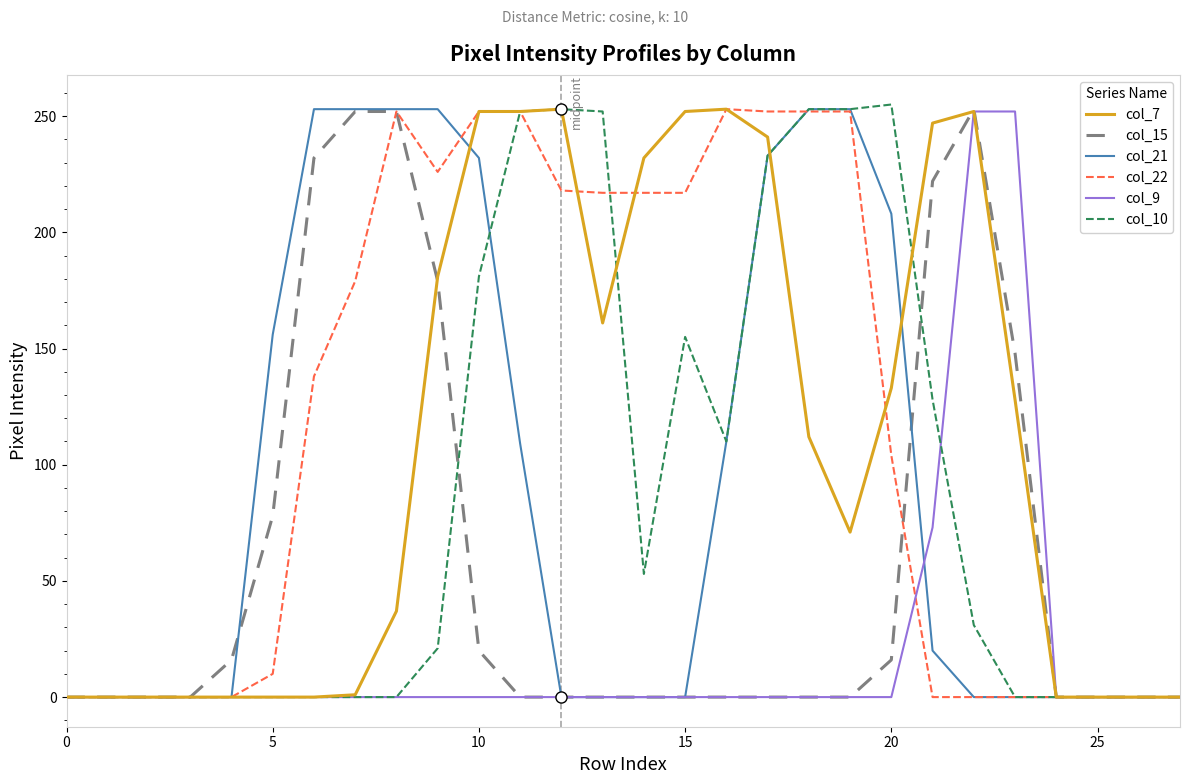

What is the greatest value displayed?

255